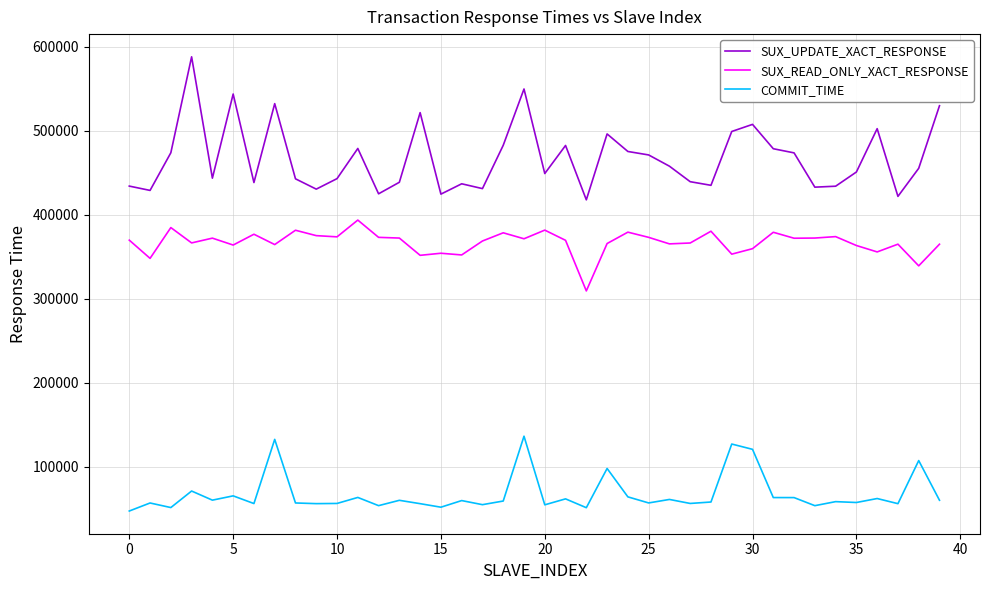

Which series has the largest total across all categories?

SUX_UPDATE_XACT_RESPONSE